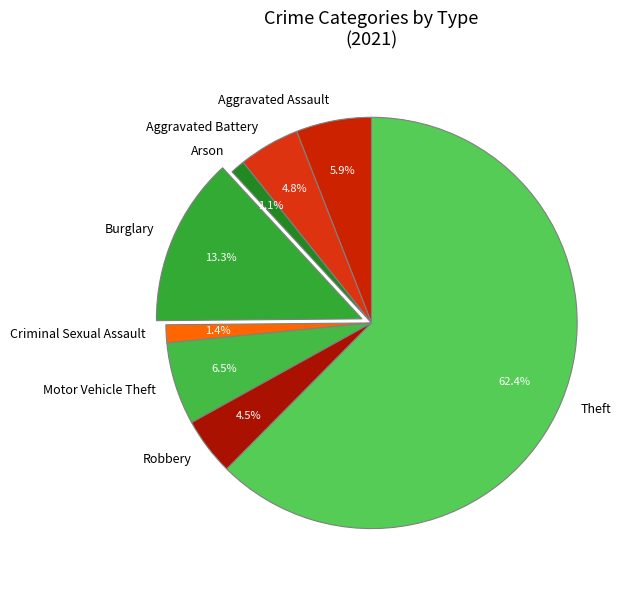

Is the sum of Theft and Aggravated Assault greater than half?

Yes